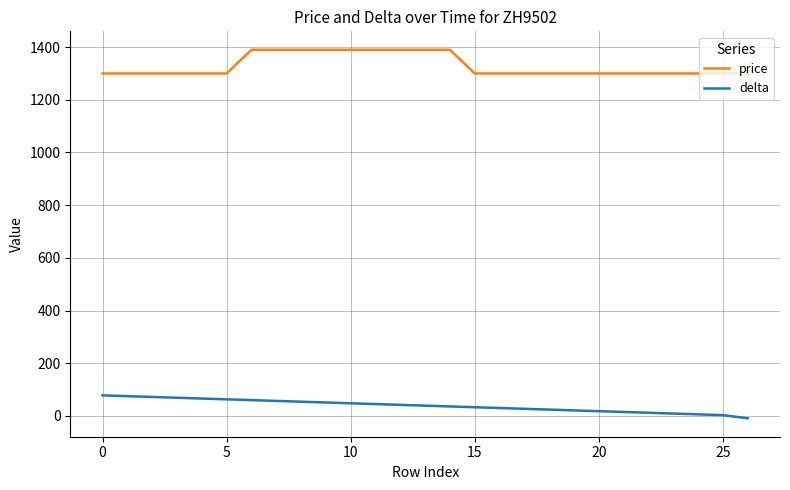

True or false: price and delta intersect in this chart.

False